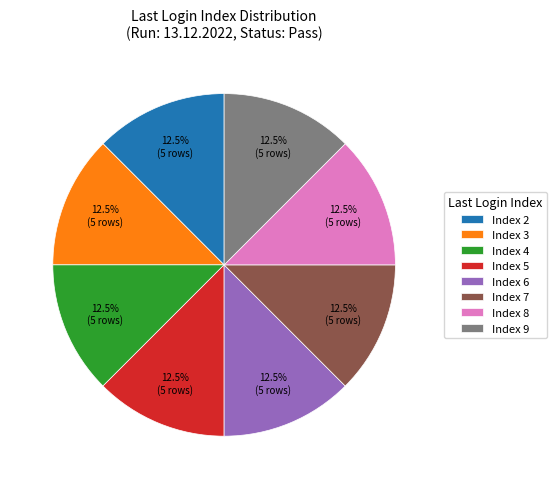

Is there any slice that represents more than half of the pie?

No